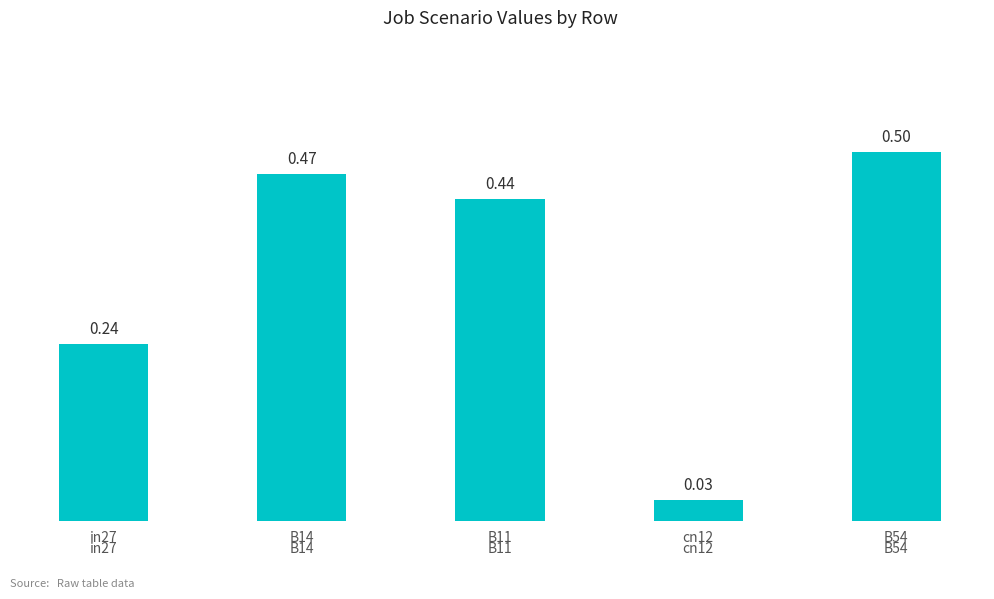

What is the label of the 1st bar from the left?

in27